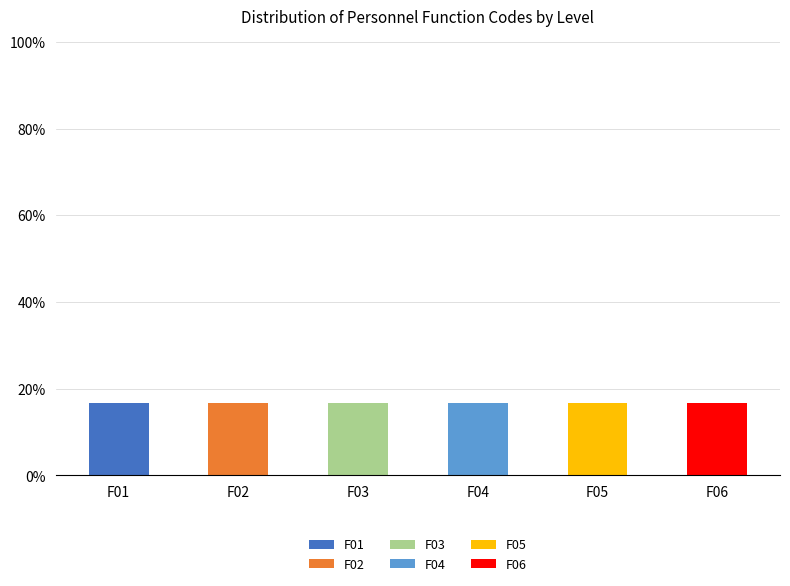

What is the highest value of the F01 series?

16.7